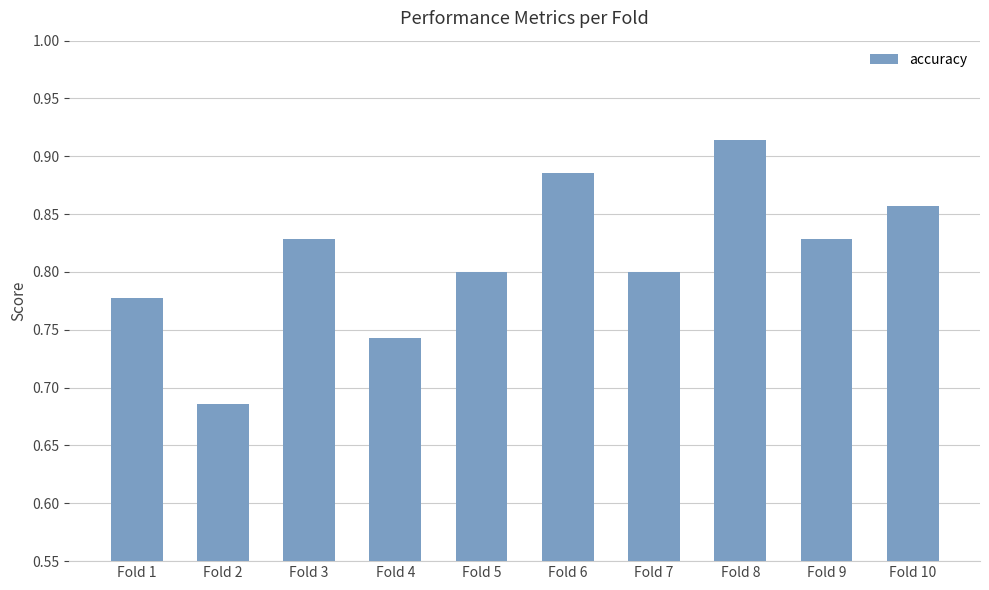

The chart shows a value of 0.8 at Fold 3. True or false?

True